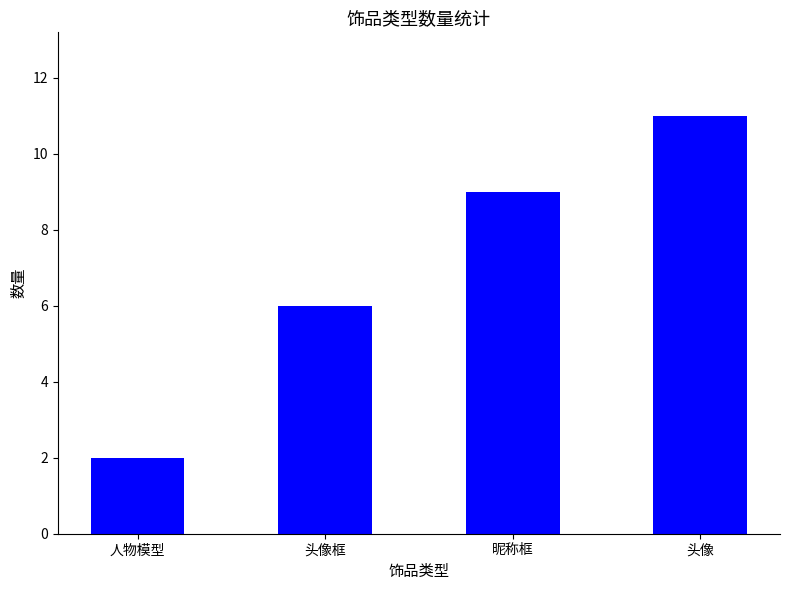

What is the difference between the maximum and minimum values?

9